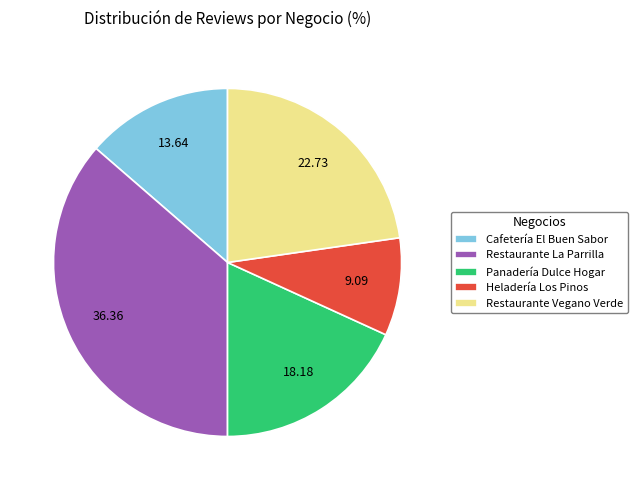

How many segments does this pie chart have?

5